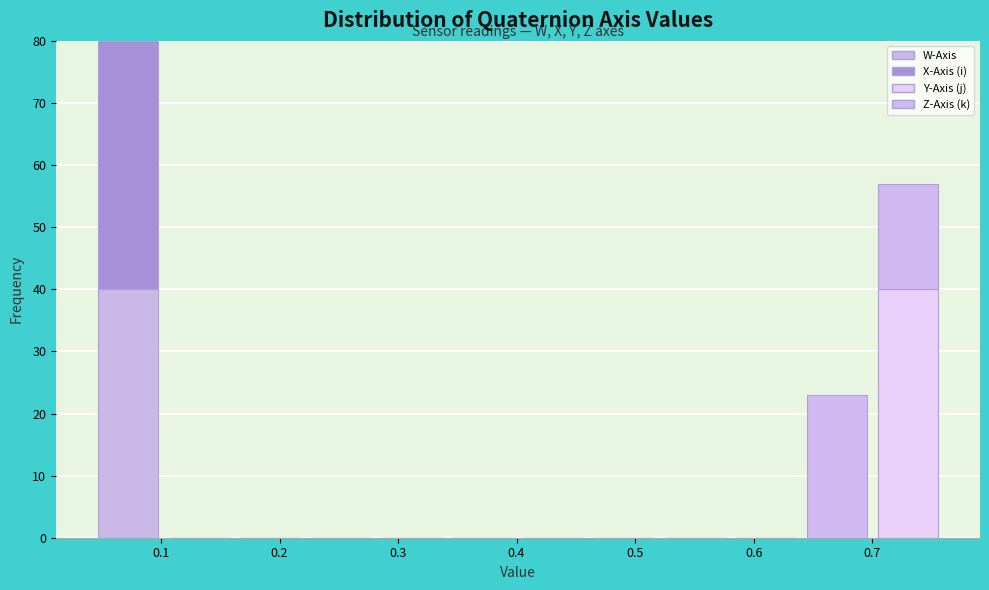

What is the total height of the stacked bar covering 0.70 to 0.76 on the x-axis? Neither the bar edges nor the heights are printed on the chart, so give them approximately, as read against the axes.

57